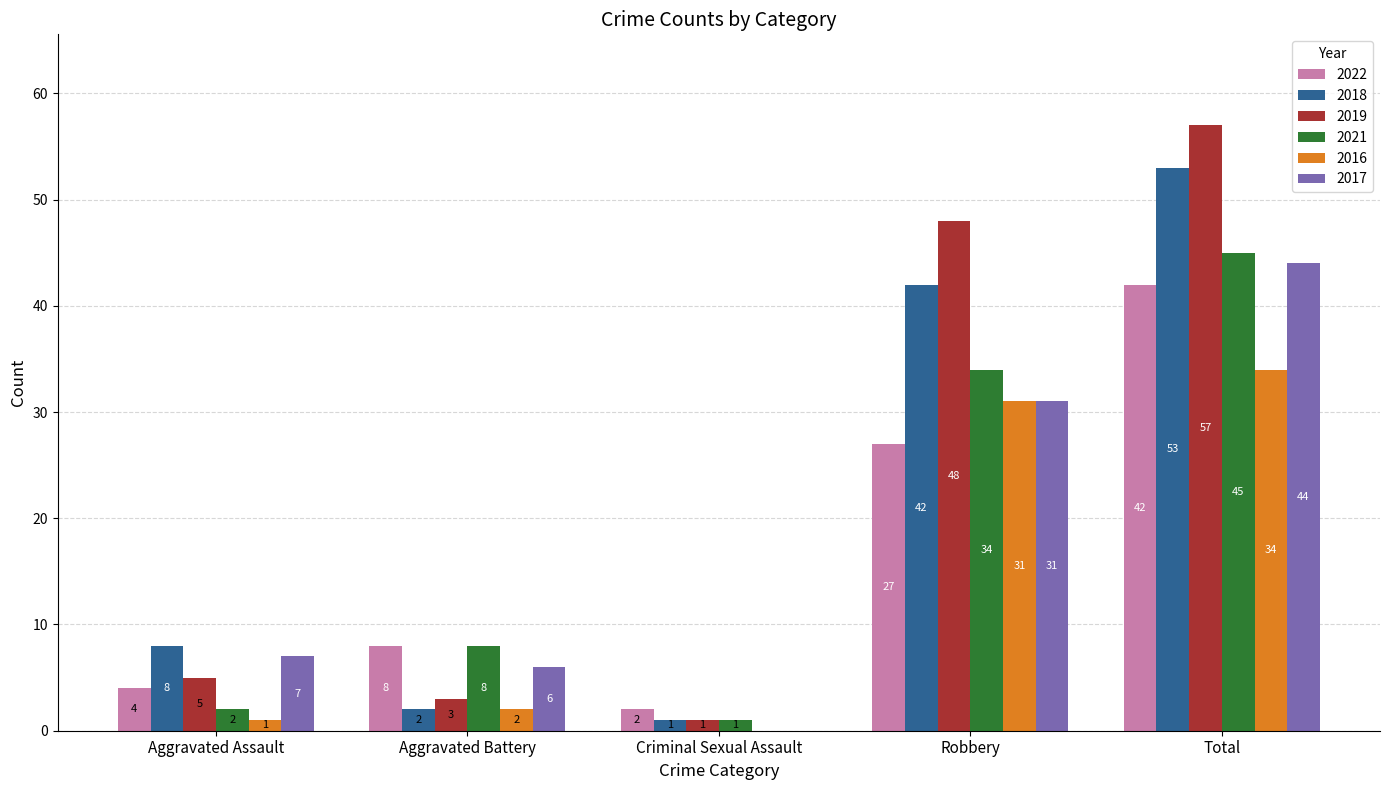

Is the value of 2017 at Robbery greater than the value of 2019 at Aggravated Assault?

Yes